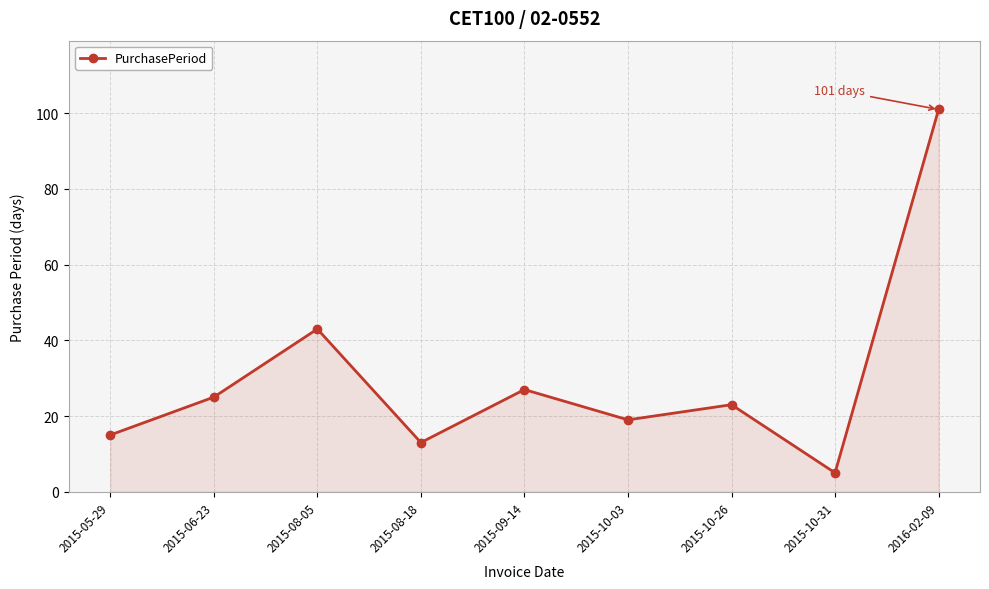

True or false: the data shows 15 at 2015-05-29.

True